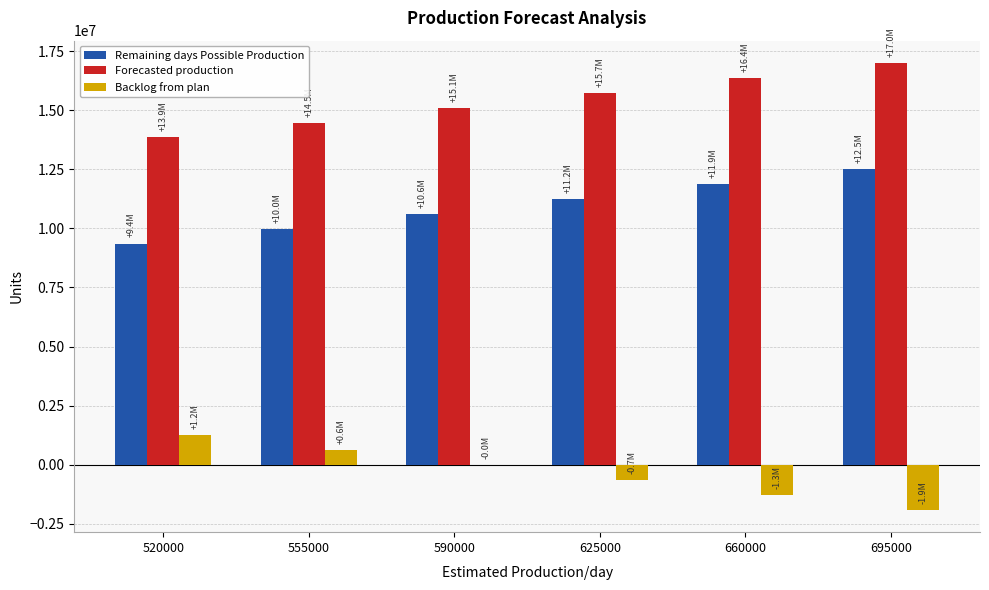

How many distinct data groups are displayed?

3